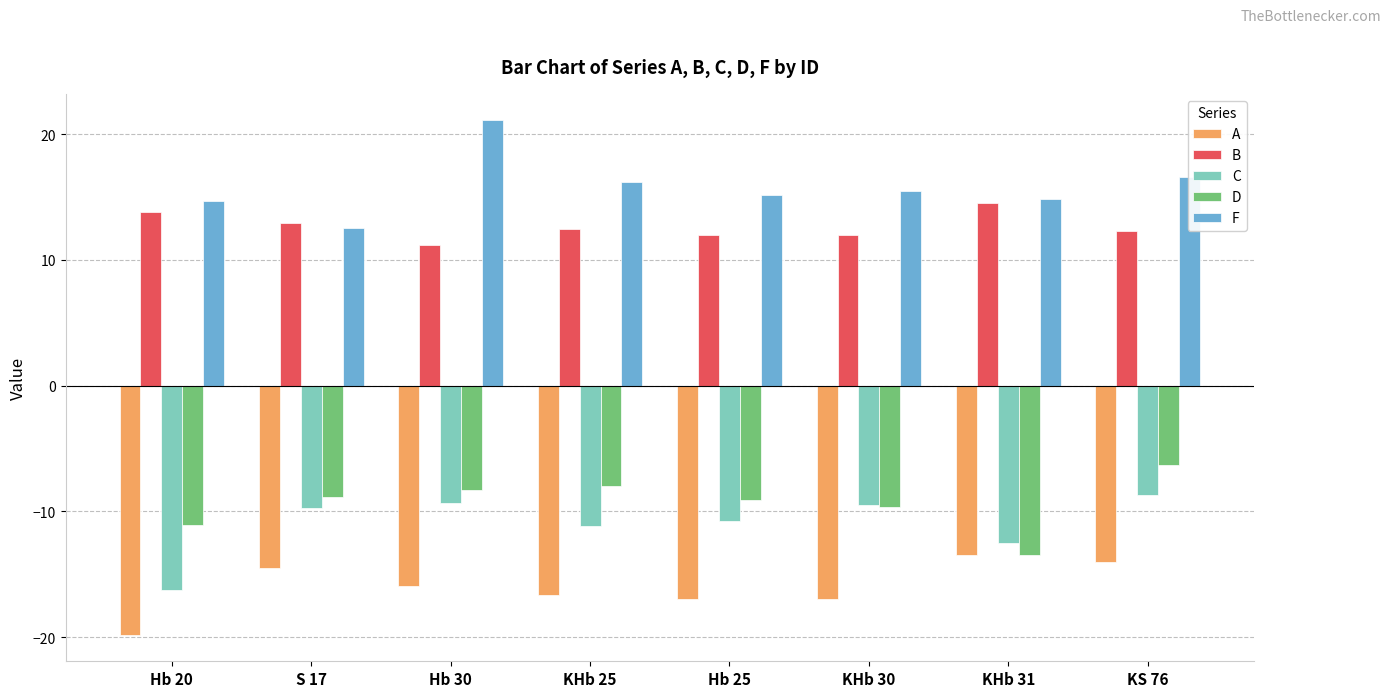

What is the difference between the maximum and minimum values in the B series?

3.3